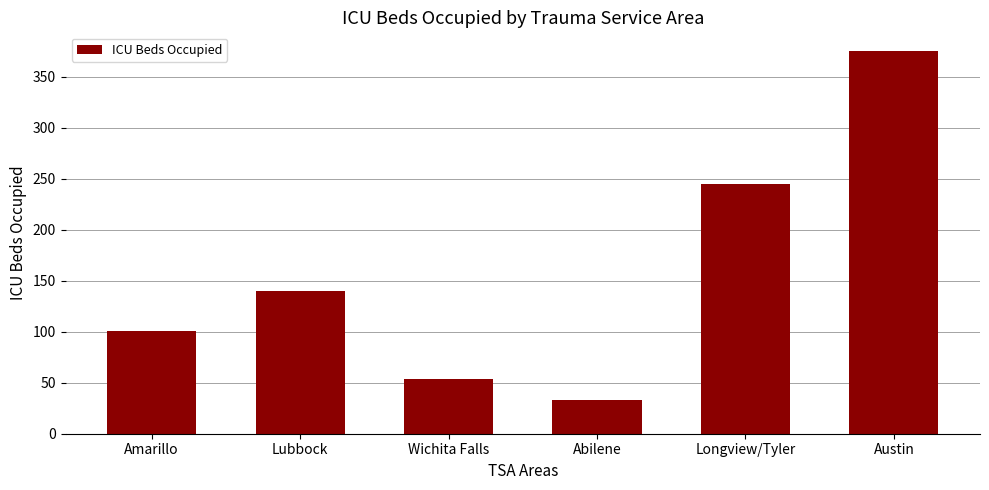

The chart shows a value of 106 at Austin. True or false?

False